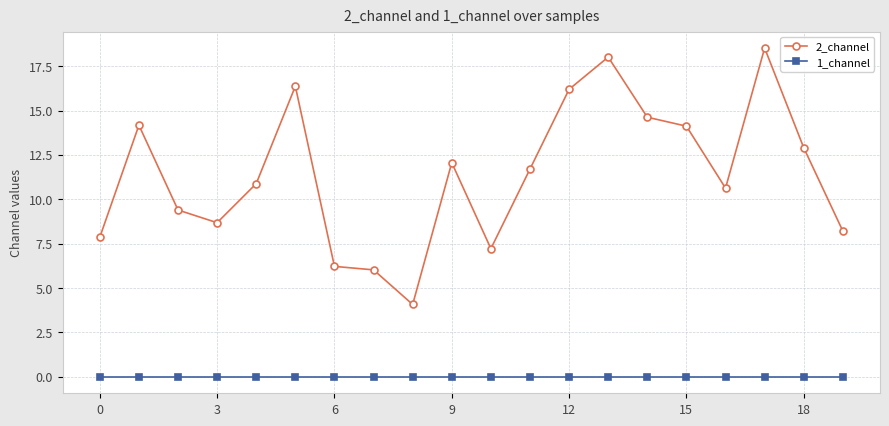

True or false: 1_channel and 2_channel cross at least once.

False